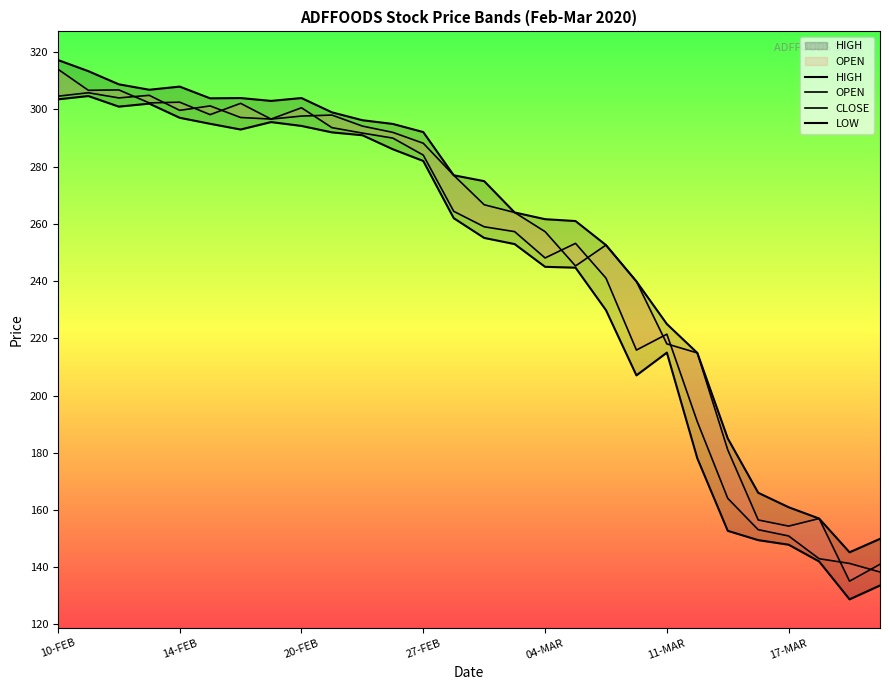

True or false: CLOSE and OPEN cross at least once.

True